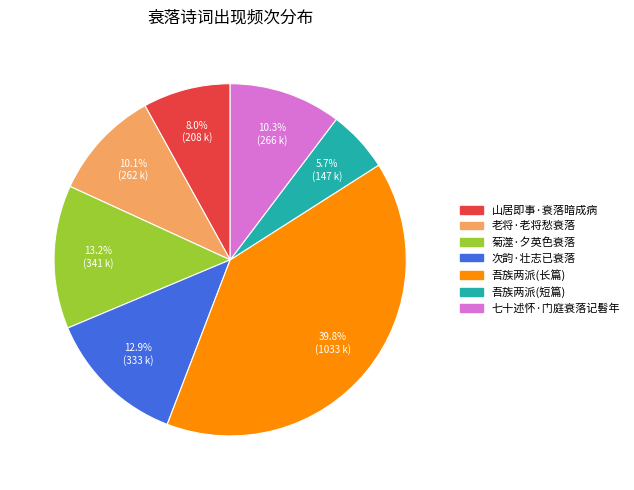

Is there any slice that represents more than half of the pie?

No